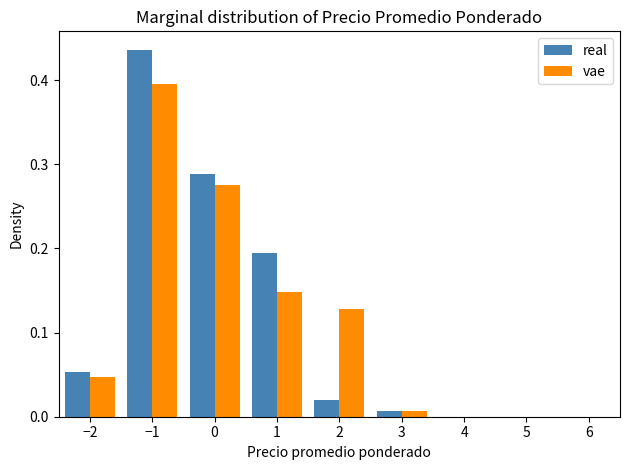

Reading left to right, transcribe this chart: for each range on the x-axis, give the height of each series' bar. The values are not printed on the chart, so give them approximately, as read against the axis.

-2.5 to -1.5: real=0.05	vae=0.05
-1.5 to -0.5: real=0.44	vae=0.40
-0.5 to 0.5: real=0.29	vae=0.28
0.5 to 1.5: real=0.19	vae=0.15
1.5 to 2.5: real=0.02	vae=0.13
2.5 to 3.5: real=under 0.01	vae=under 0.01
3.5 to 4.5: real=0	vae=0
4.5 to 5.5: real=0	vae=0